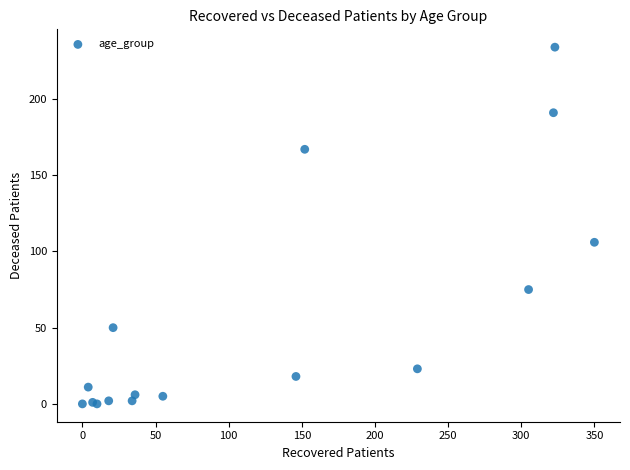

What Y value in the scatter plot is closest to 117?

106